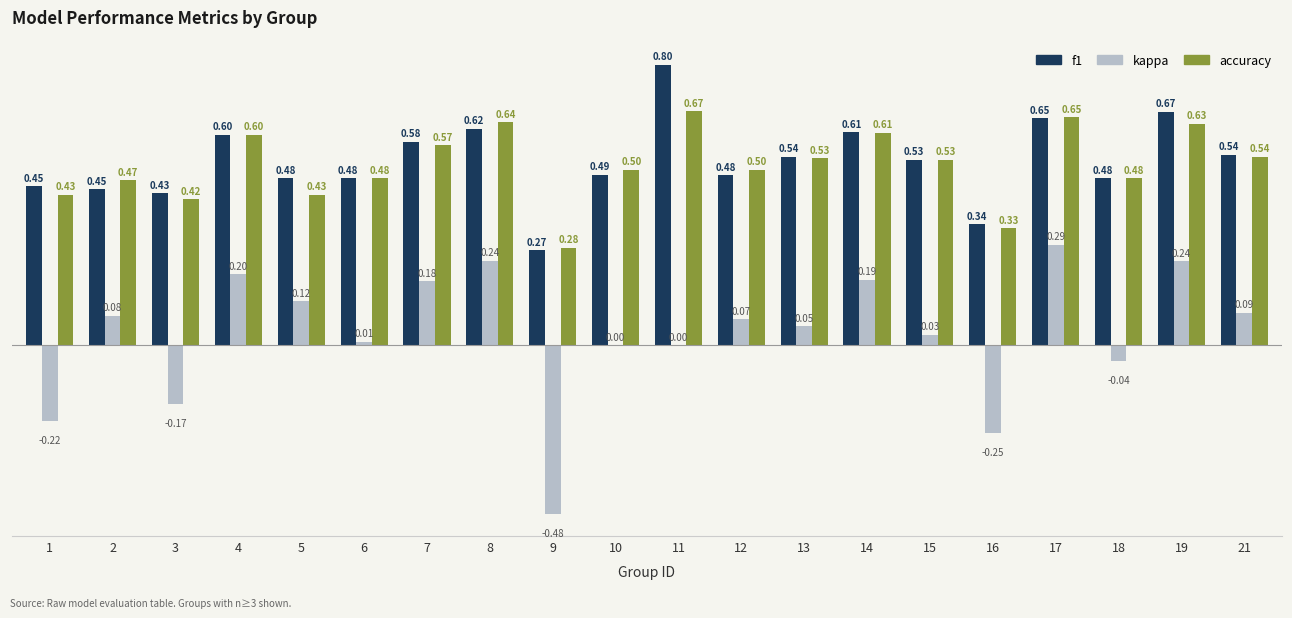

How many categories are shown in the chart?

20